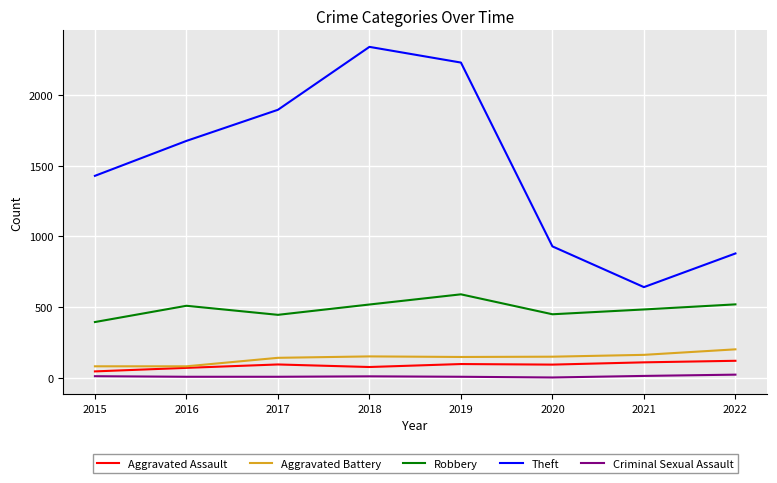

True or false: Criminal Sexual Assault and Theft intersect in this chart.

False